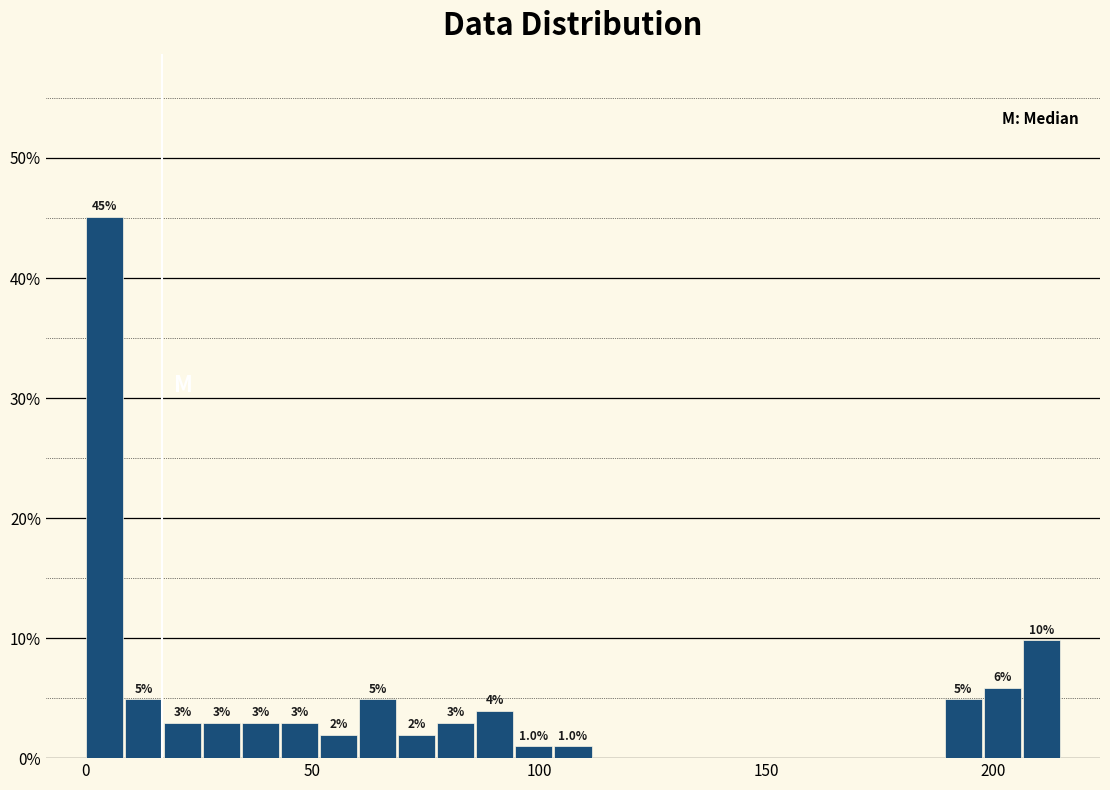

Read against the x-axis, roughly where is the centre of the tallest bar?

5